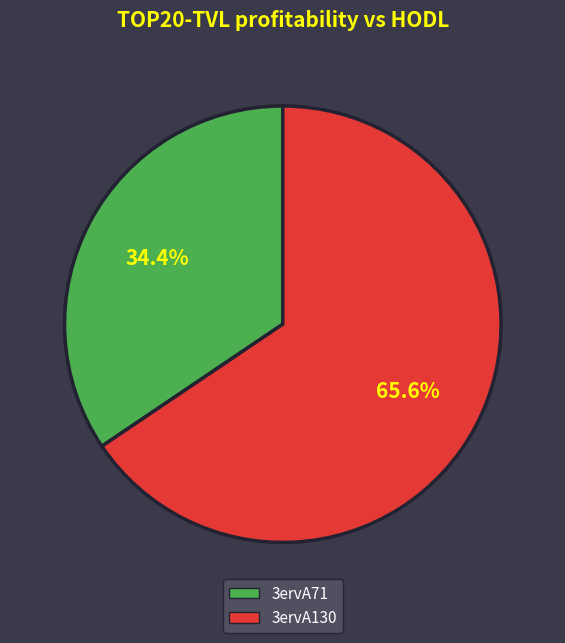

Combined, what portion of the pie is 3ervA71 and 3ervA130?

100.0%